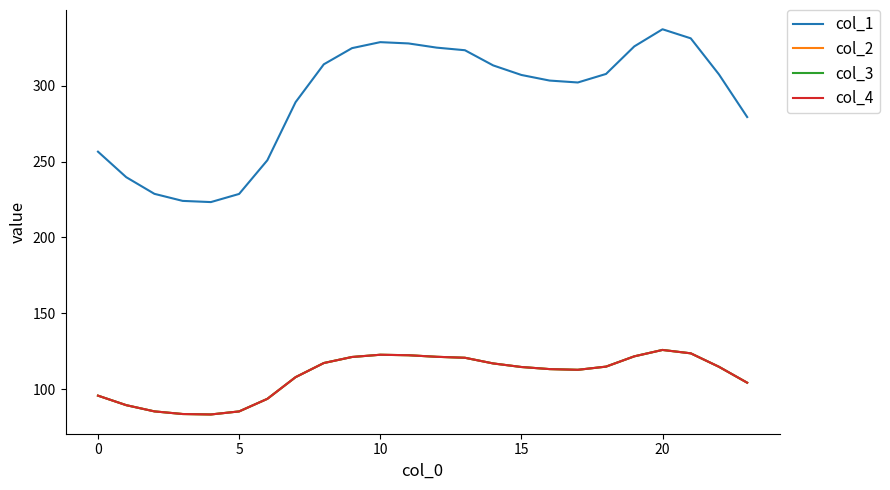

Is this an area chart (filled region under the line)?

No